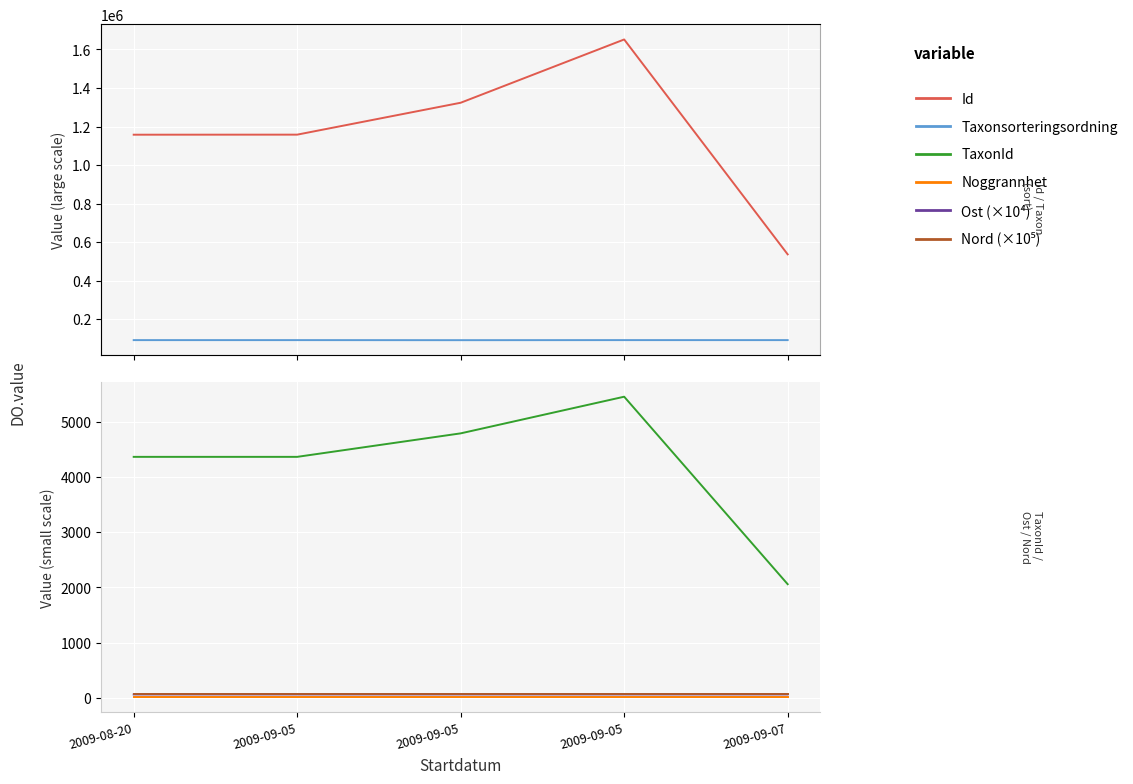

Which series has the largest range (max minus min)?

Id